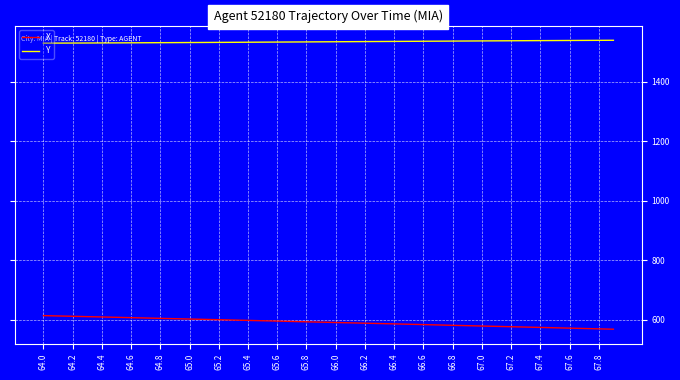

Rank the series by their maximum value, from highest to lowest.

Y, X